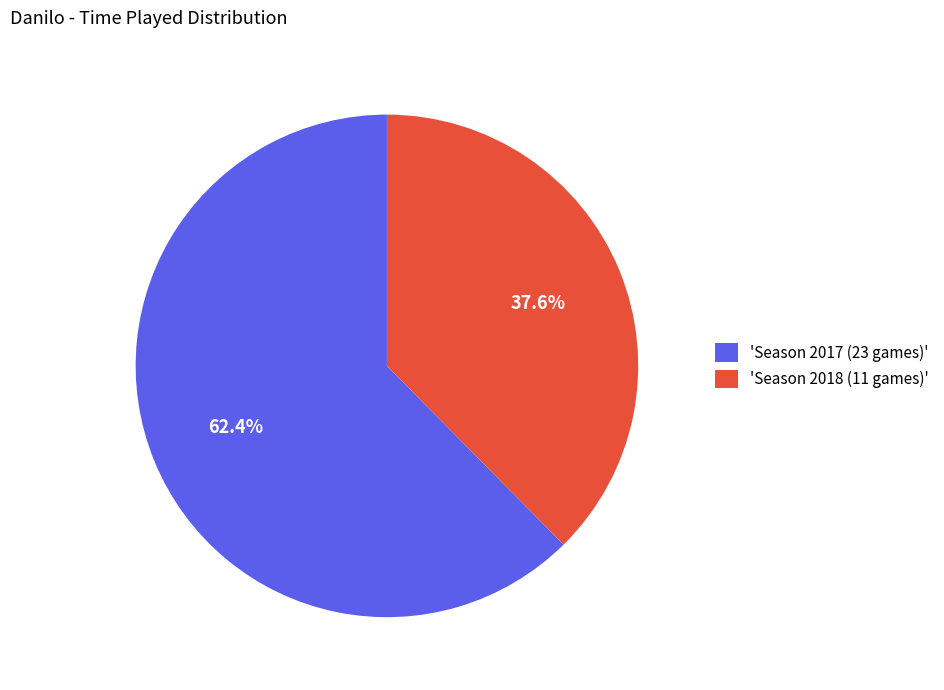

Combined, what portion of the pie is 'Season 2017 (23 games)' and 'Season 2018 (11 games)'?

100.0%